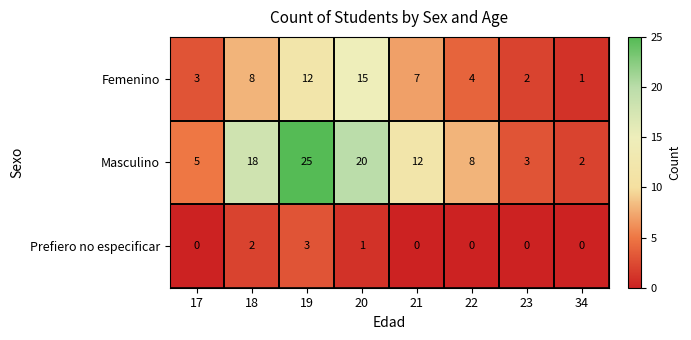

Which category has the lowest value in the Masculino series?

34